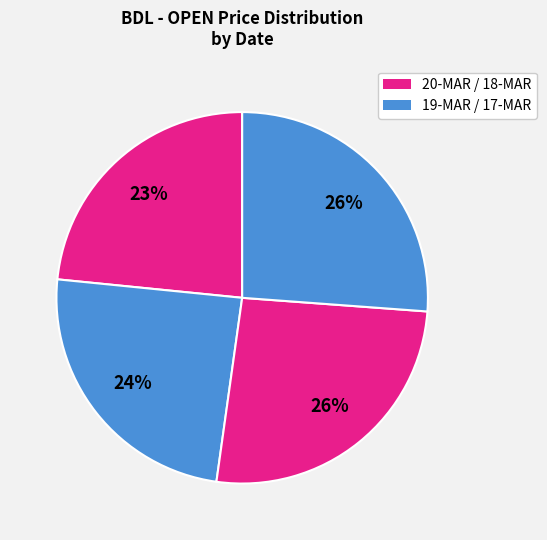

How many segments does this pie chart have?

4